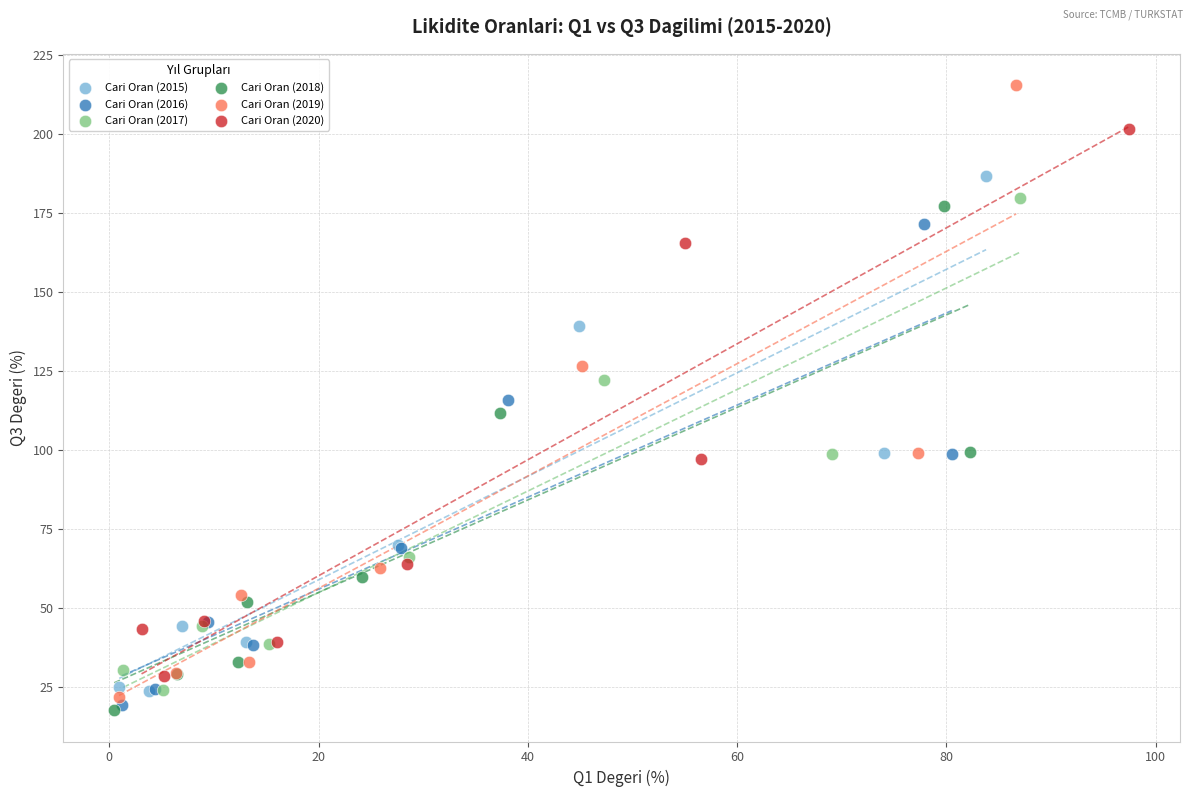

Which series has the largest Y range (max minus min)?

Cari Oran (2019)